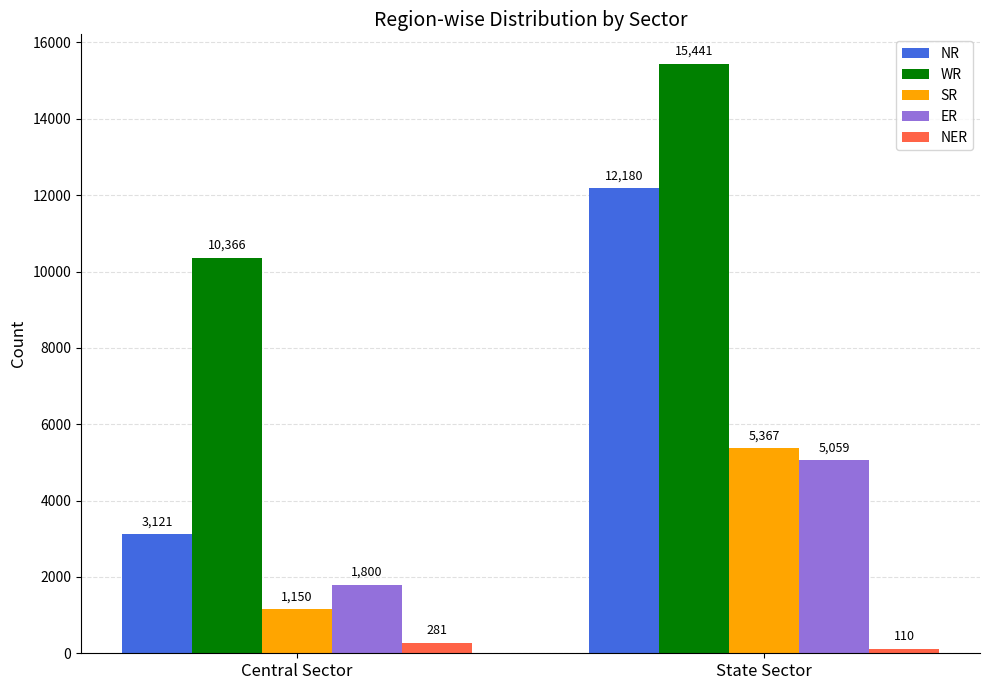

The ER series shows 1923 at State Sector. True or false?

False